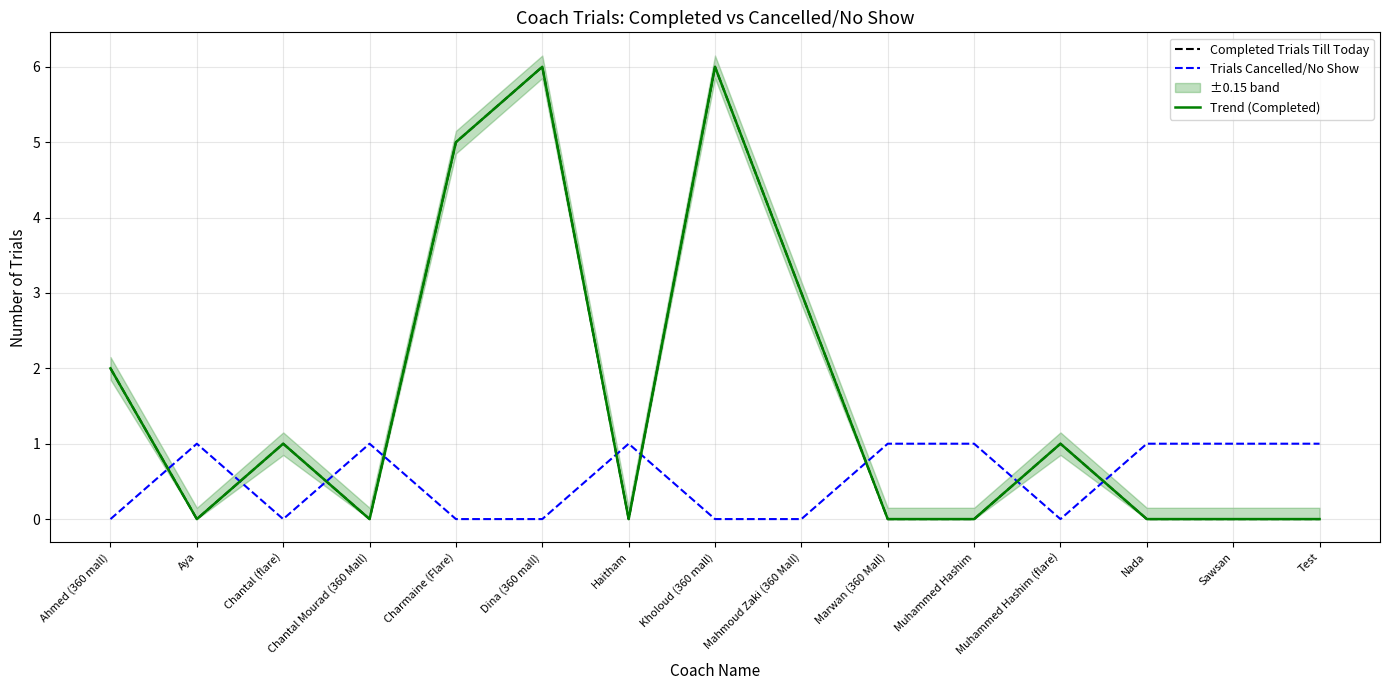

At how many categories does at least one series exceed 2?

4